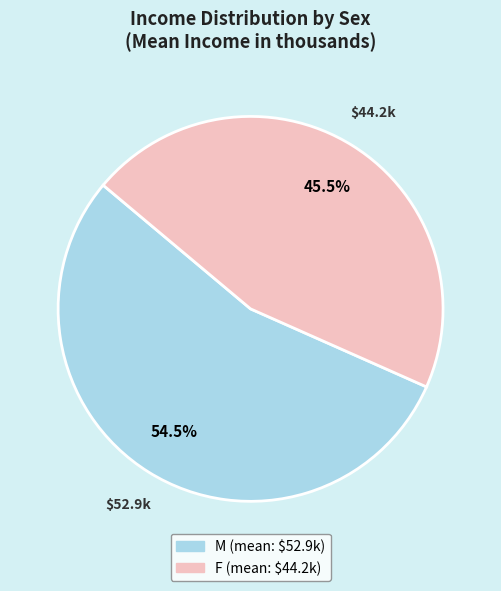

Rank the categories by value from lowest to highest.

F, M